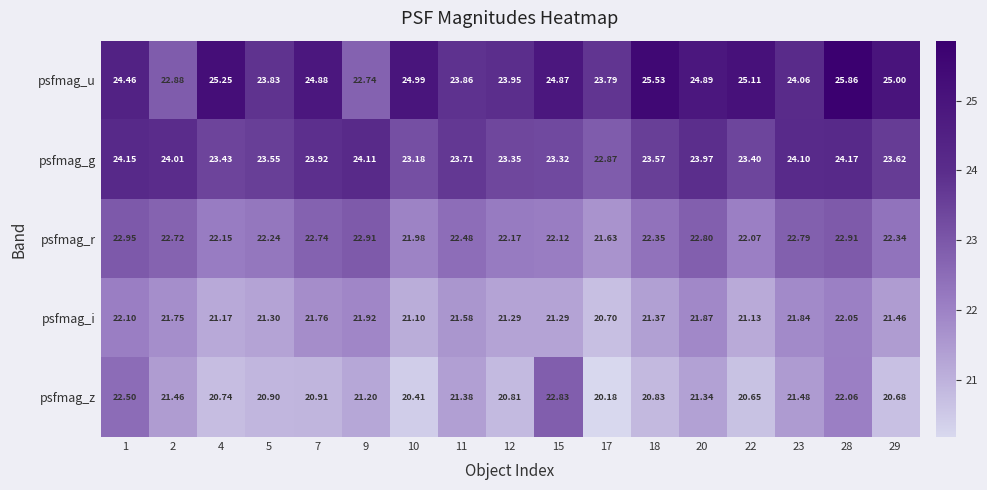

Which series has the largest range (max minus min)?

psfmag_u